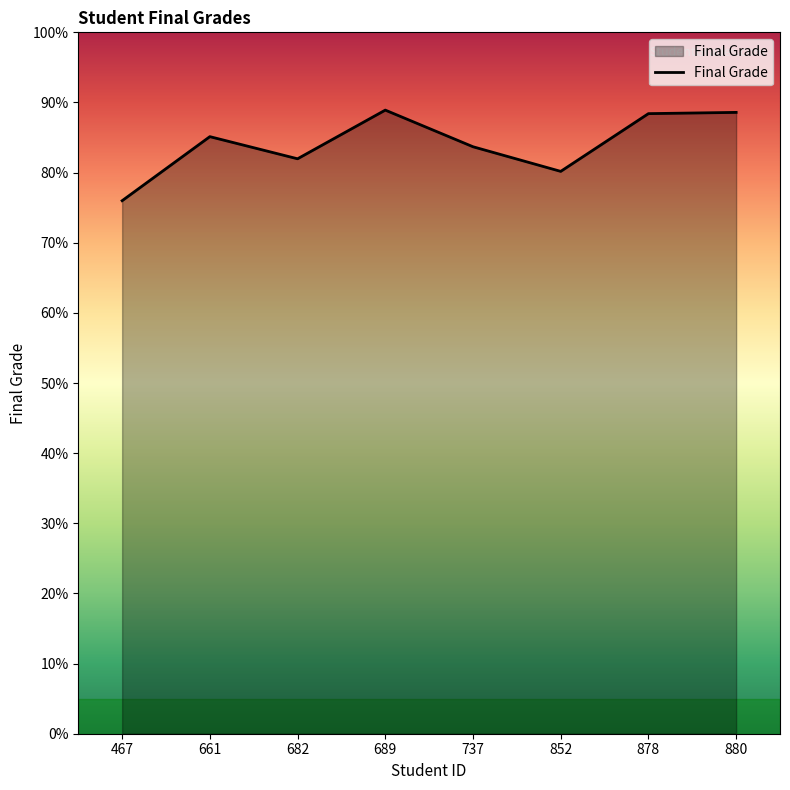

Does the chart display data point markers on the line(s)?

No